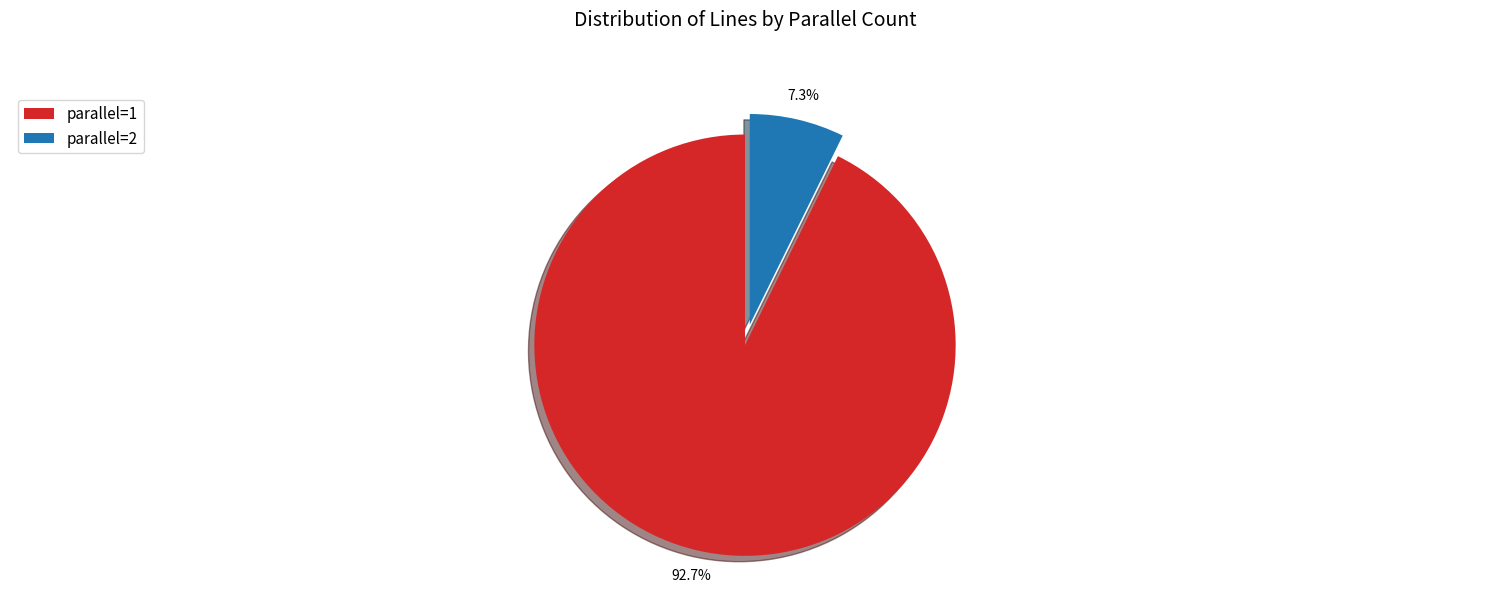

Which category has the smallest portion of the pie?

parallel=2